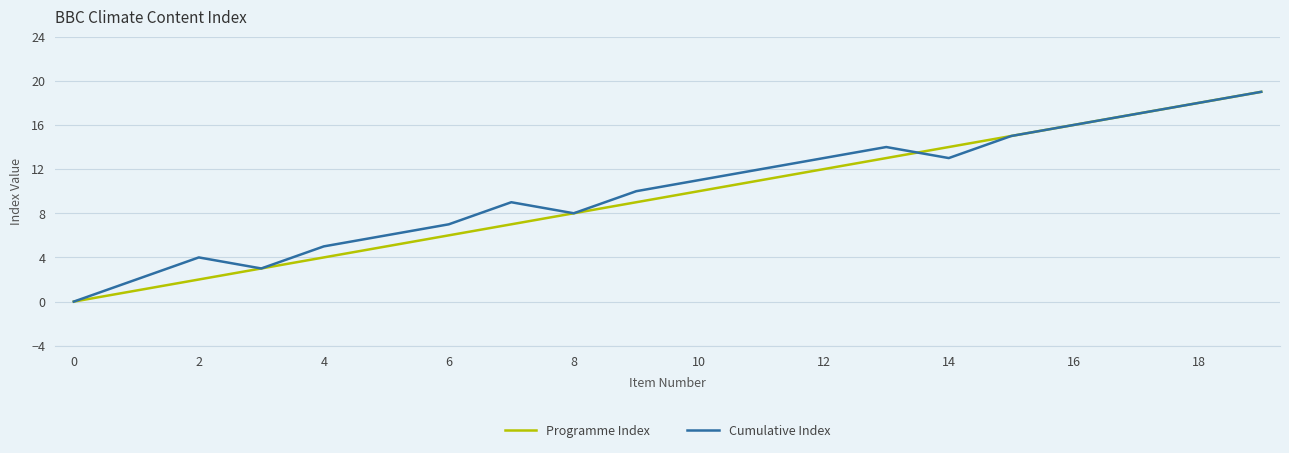

Is this an area chart (filled region under the line)?

No